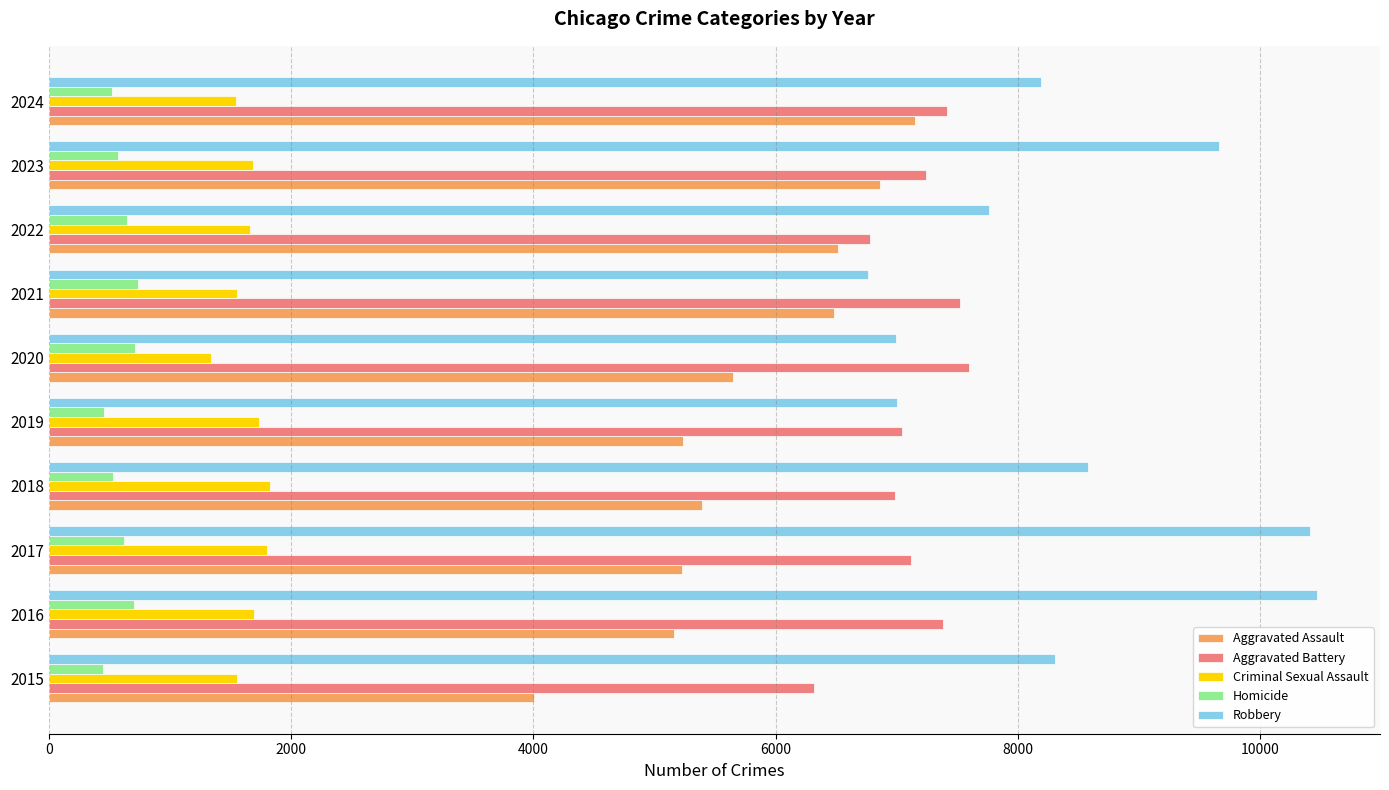

At how many categories does at least one series exceed 9023?

3